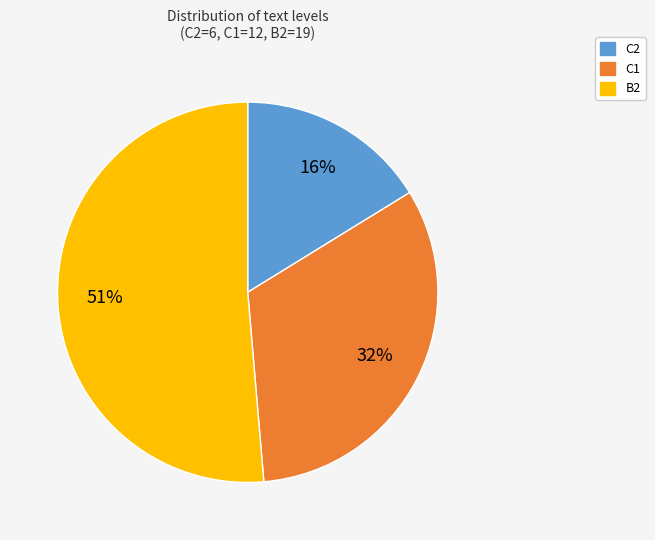

How many segments does this pie chart have?

3